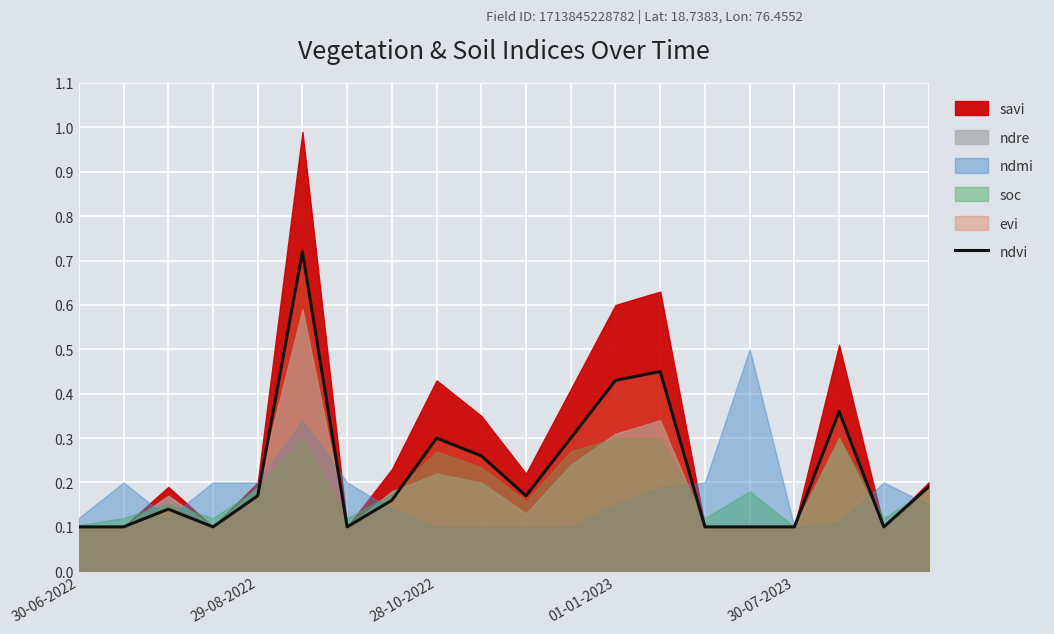

Reading left to right, transcribe all the data shown in this chart.

0.1	0.1	0.1	0.1	0.2	0.7	0.1	0.2	0.3	0.3	0.2	0.3	0.4	0.5	0.1	0.1	0.1	0.4	0.1	0.2